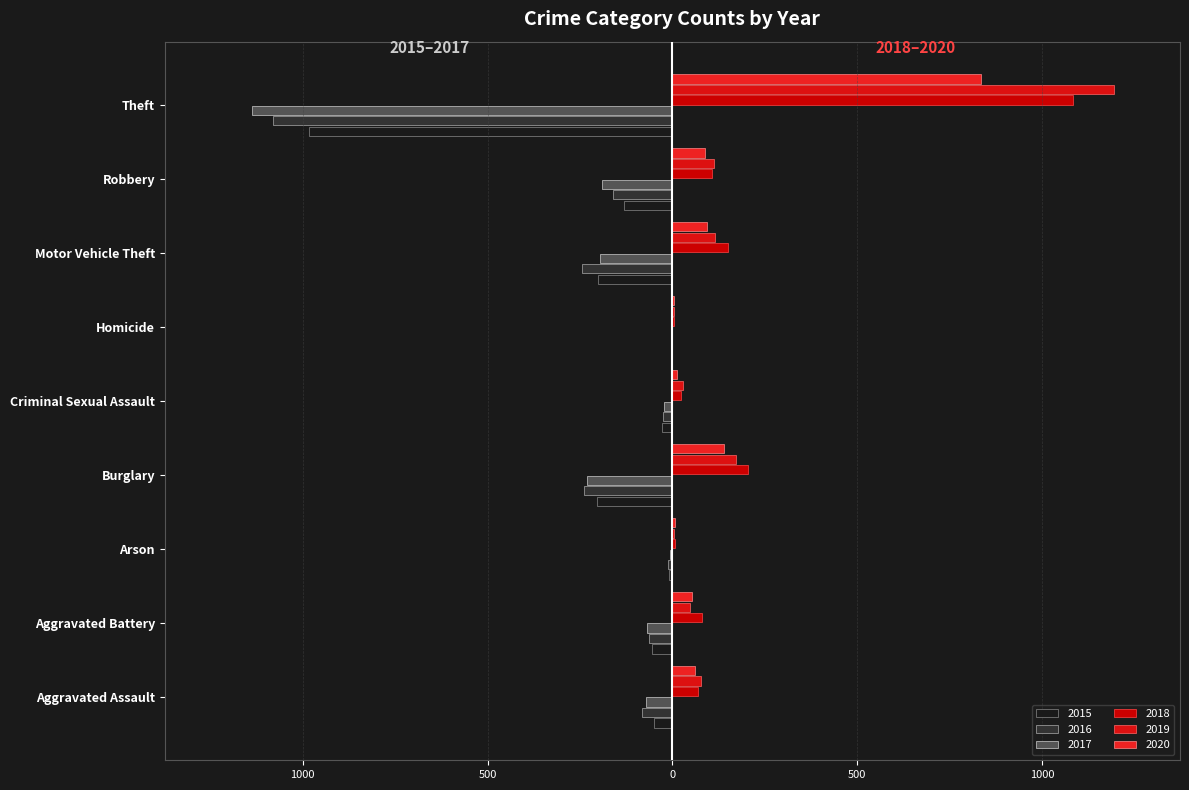

What is the value of the 2019 bar at the 6th from the left?

4